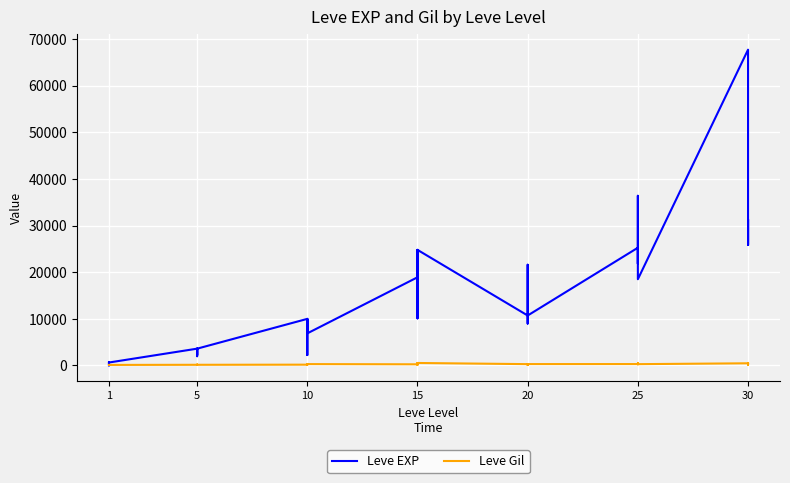

Rank the series by their maximum value, from highest to lowest.

Leve EXP, Leve Gil